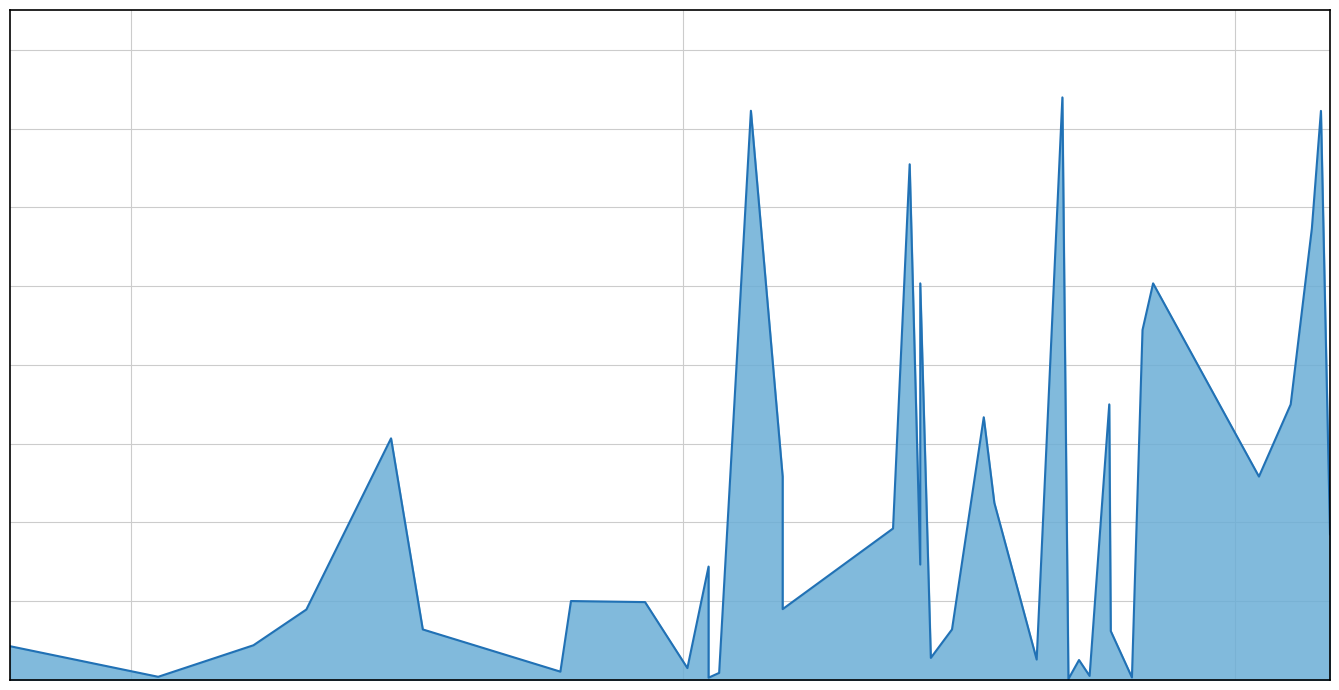

Where does the data first go above 501064?

2019-06-07